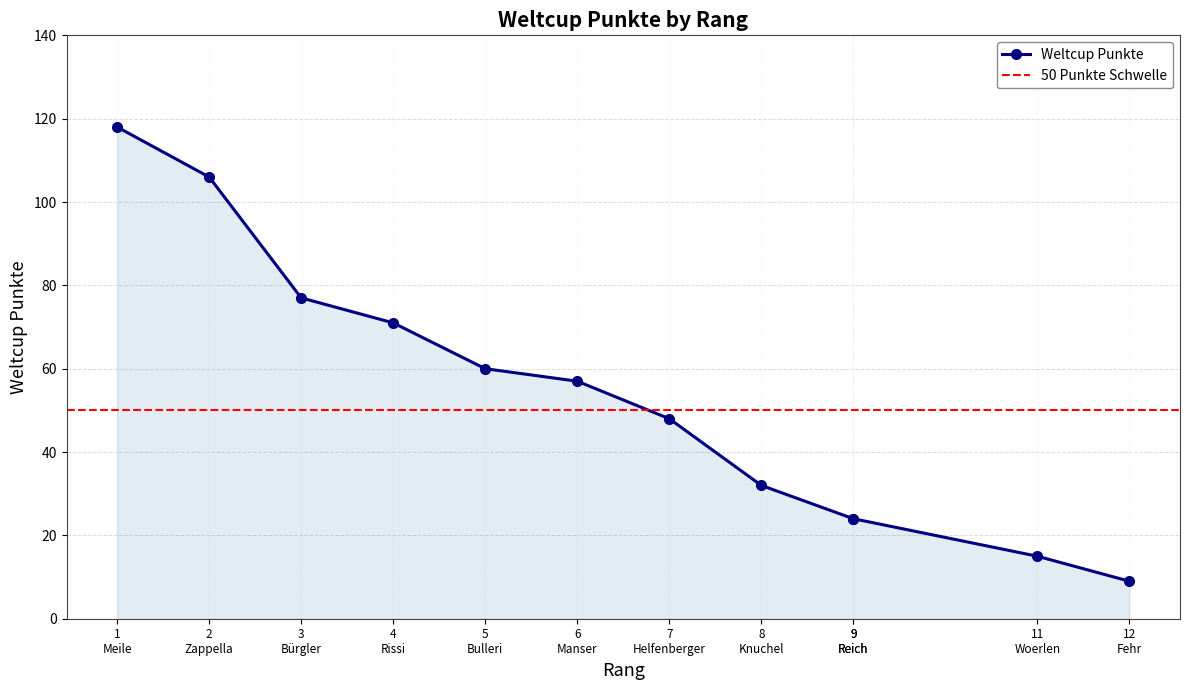

List the labels in order of value, largest first.

1 Meile, 2 Zappella, 3 Bürgler, 4 Rissi, 5 Bulleri, 6 Manser, 7 Helfenberger, 8 Knuchel, 9 Reich, 9 Reich, 11 Woerlen, 12 Fehr